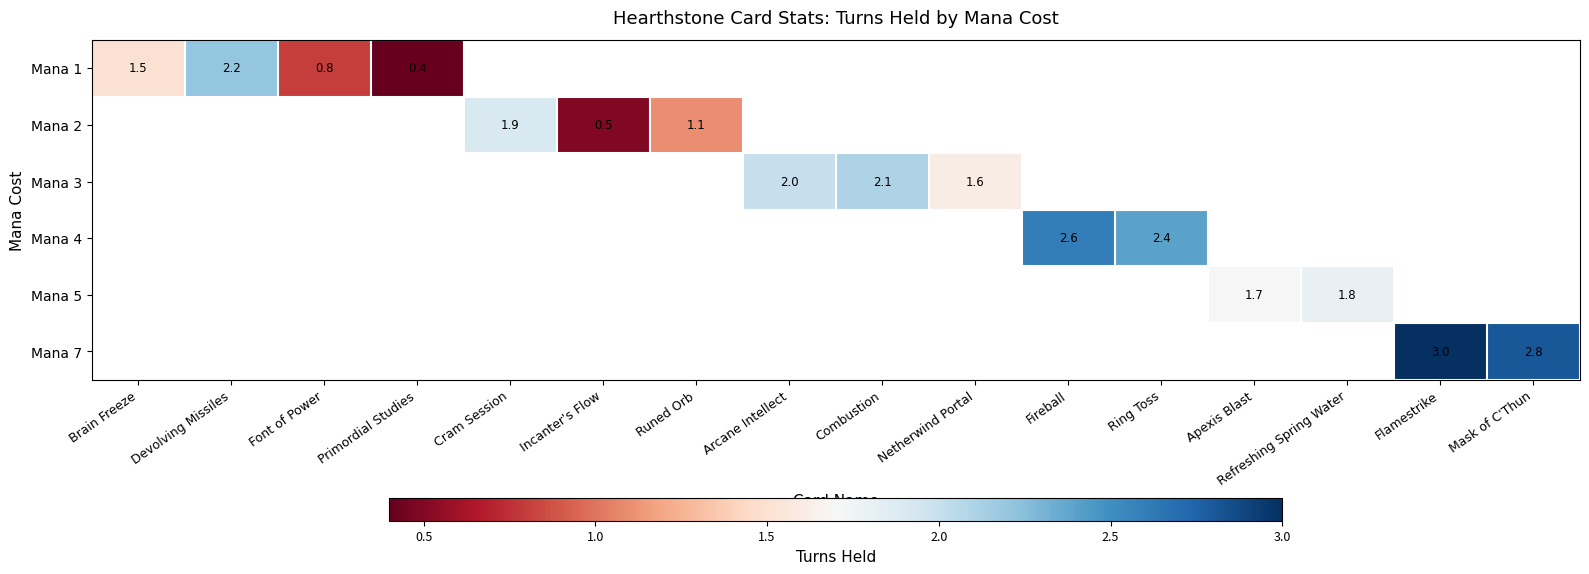

Which series has the widest spread of values?

Mana 1